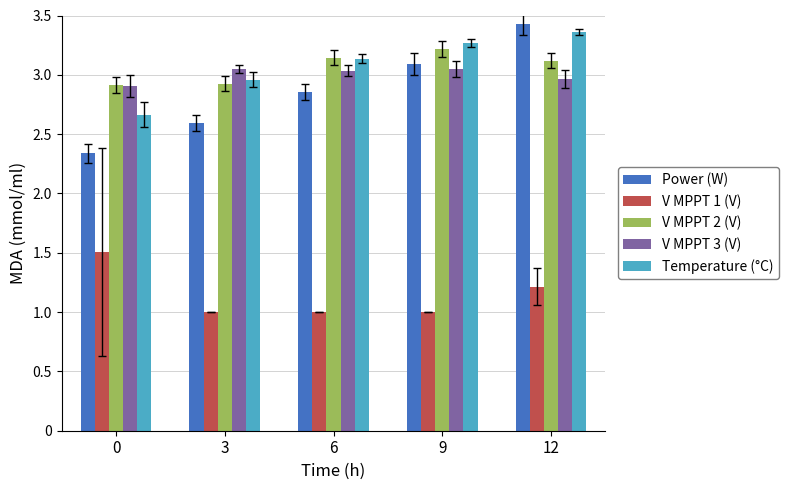

What is the difference between the highest and lowest values at 0?

1.4